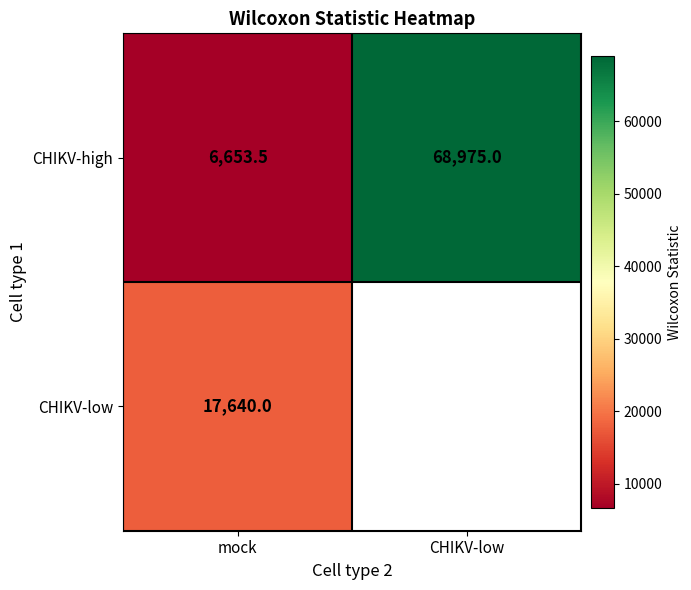

Rank the categories by CHIKV-high value from highest to lowest.

CHIKV-low, mock